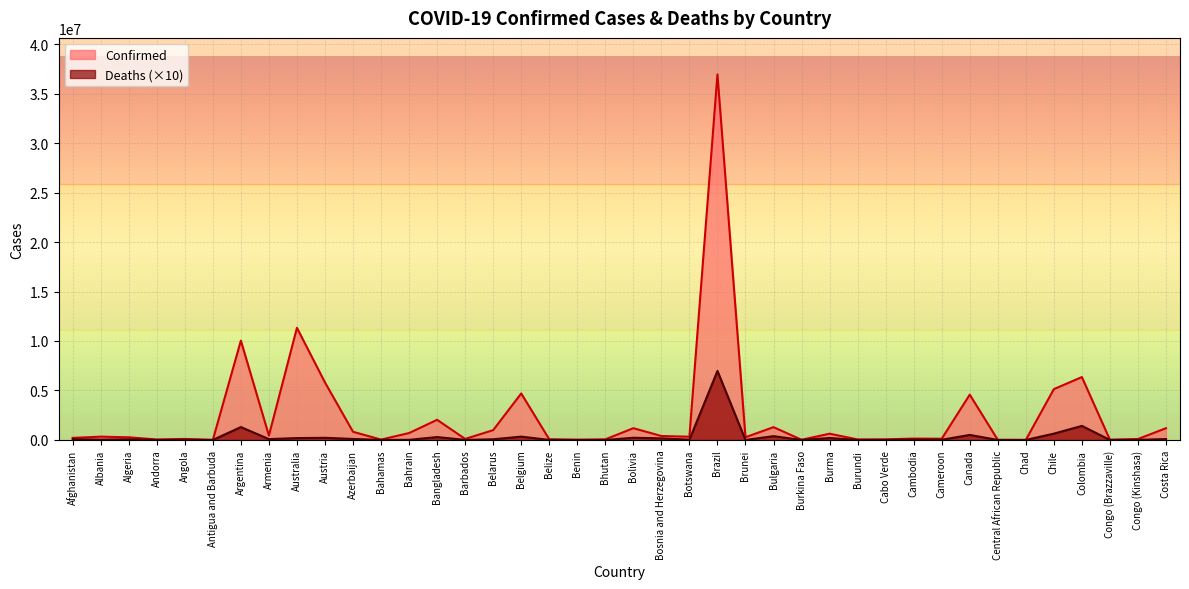

Reading right to left, list all the values displayed in this chart.

Confirmed: 1190377	95585	25375	6355637	5135705	7652	15368	4579137	123993	138703	63235	53574	633863	22025	1295829	276825	36930339	329494	401472	1190700	62608	27990	70697	4700949	994037	106434	2037664	700835	37491	828210	5812695	11330342	446332	10040329	9106	105184	47860	271409	334234	208943
Deaths: 91810	14630	3880	1422760	639650	1940	1130	509170	19650	30560	4130	380	194900	3960	381940	2250	6976620	28010	162610	223540	210	1630	6880	336160	71180	5730	294440	15440	8330	100980	217730	190700	87190	1304370	1460	19310	1650	68810	35960	78960